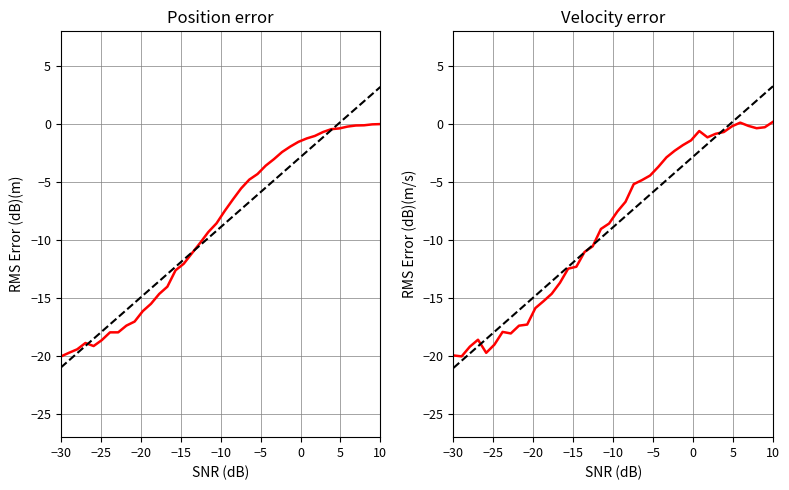

How many times do trend and value cross each other?

5